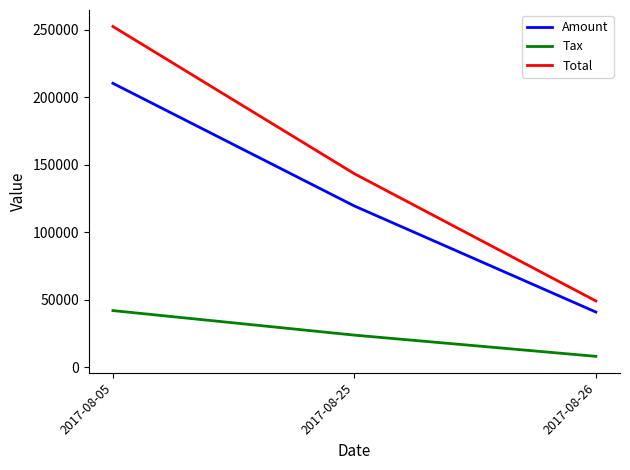

The Amount series shows 366348.4 at 2017-08-05. True or false?

False